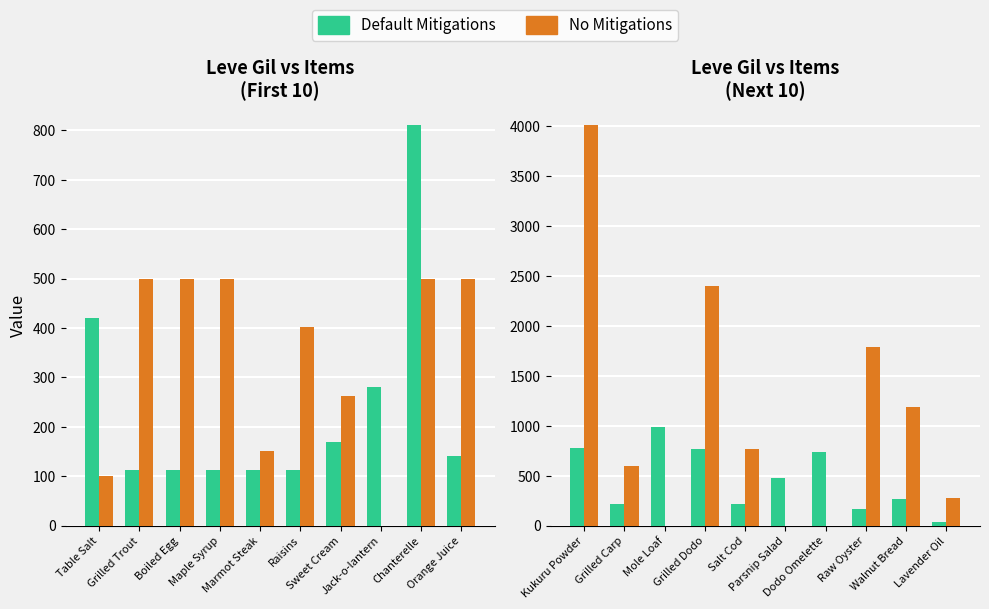

How many bars are there in each group?

2